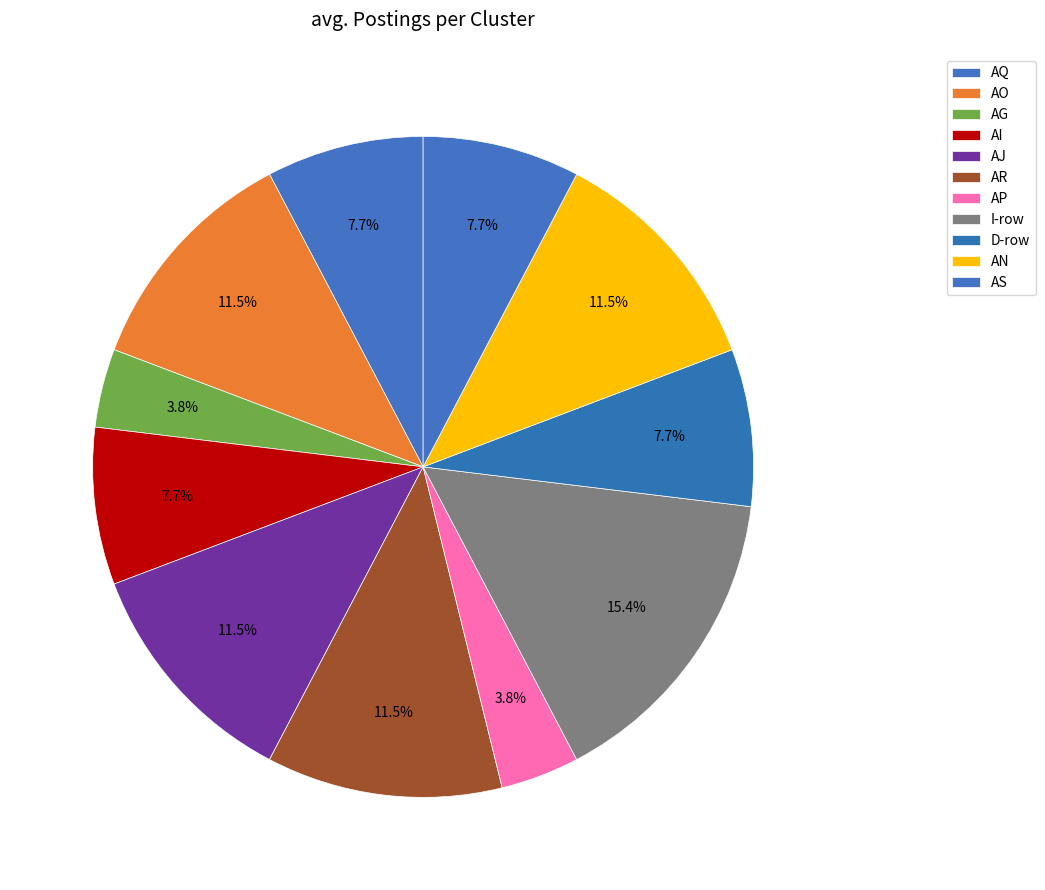

How many slices are in this pie chart?

11